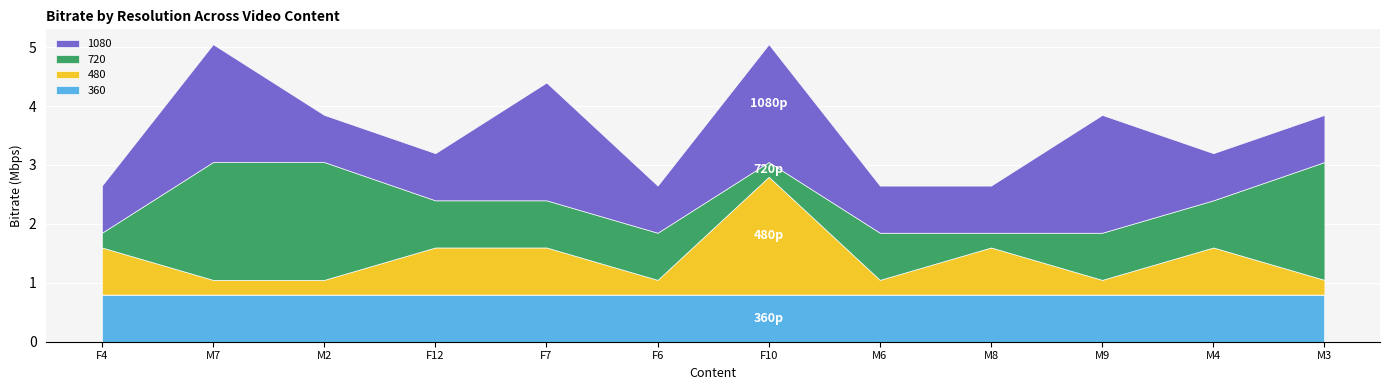

What position from the left is M9?

10